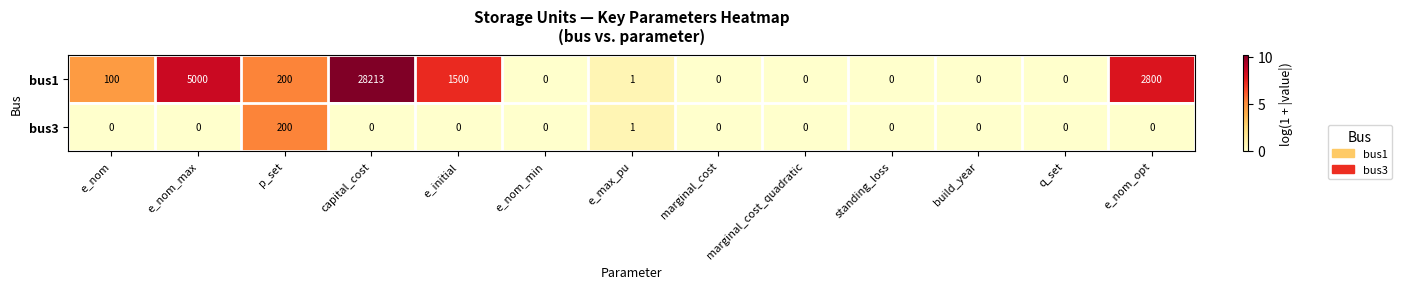

At which label does bus1 first exceed 1?

e_nom